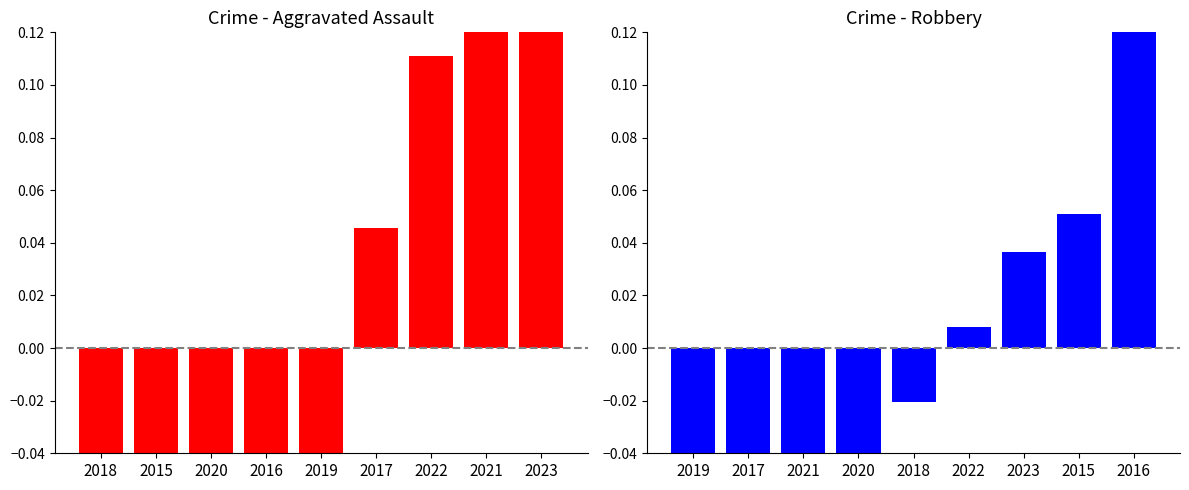

What position from the right is 2023?

1